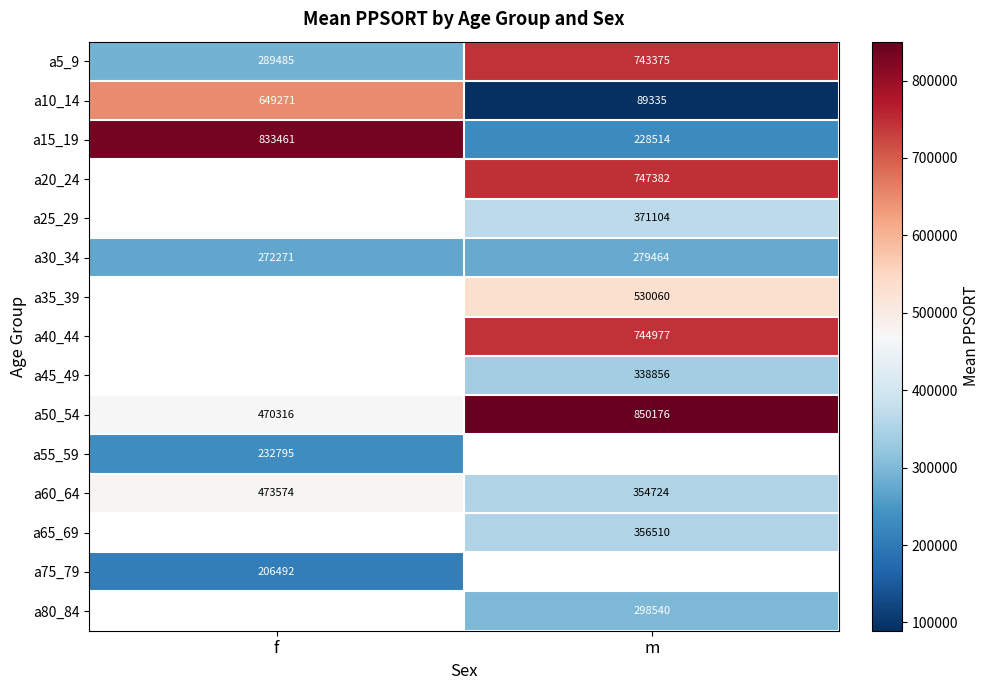

Which category has the lowest value in the a50_54 series?

f